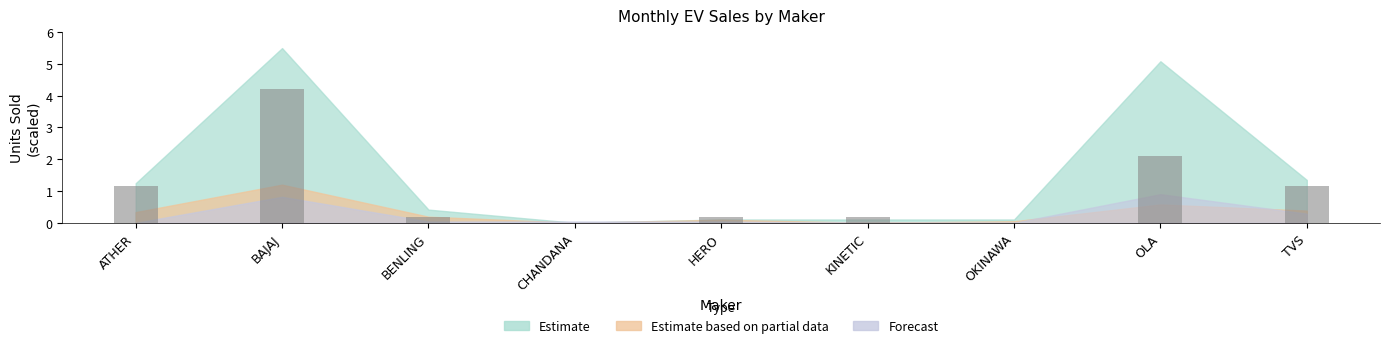

What is the sum of the values at BENLING and BAJAJ?

4.4